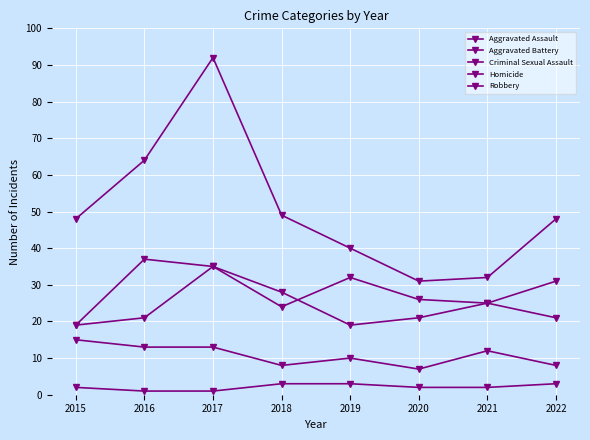

Count the number of categories in the chart.

8